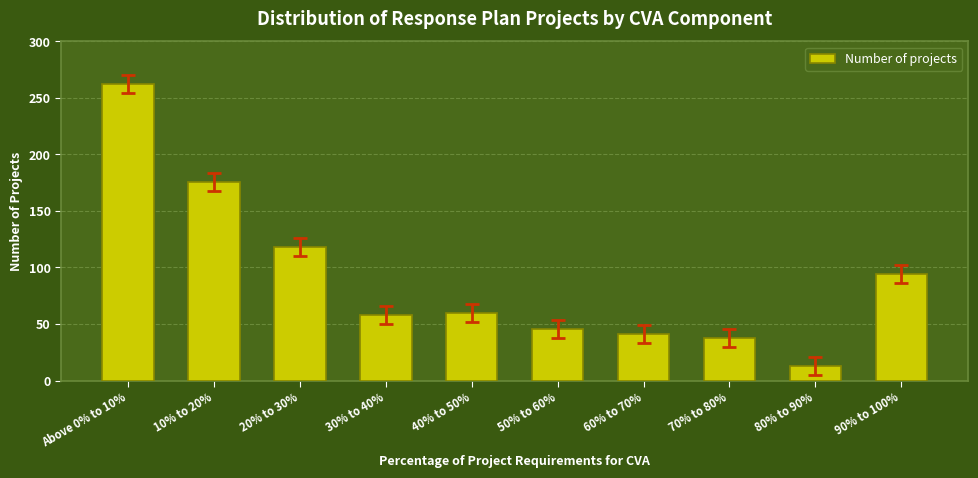

What position from the right is 80% to 90%?

2